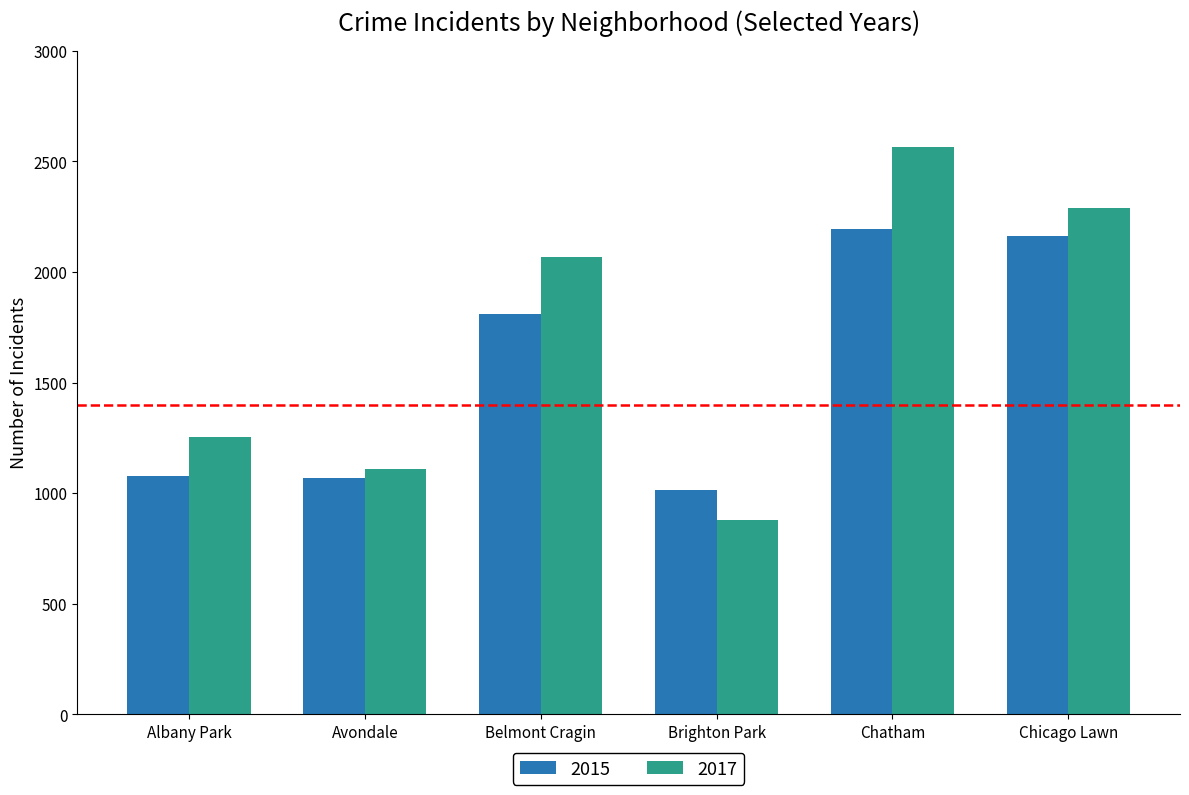

What is the smallest value displayed?

878